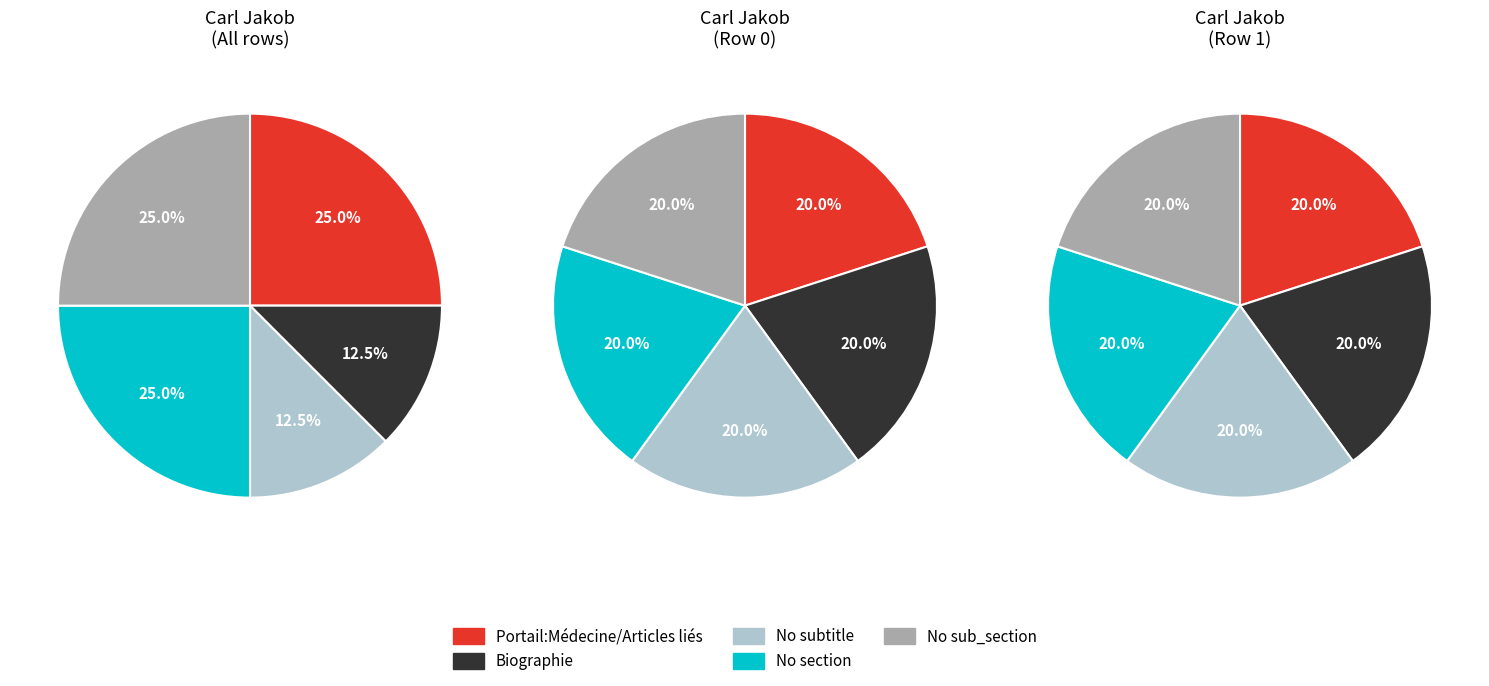

Is there any slice that represents more than half of the pie?

No